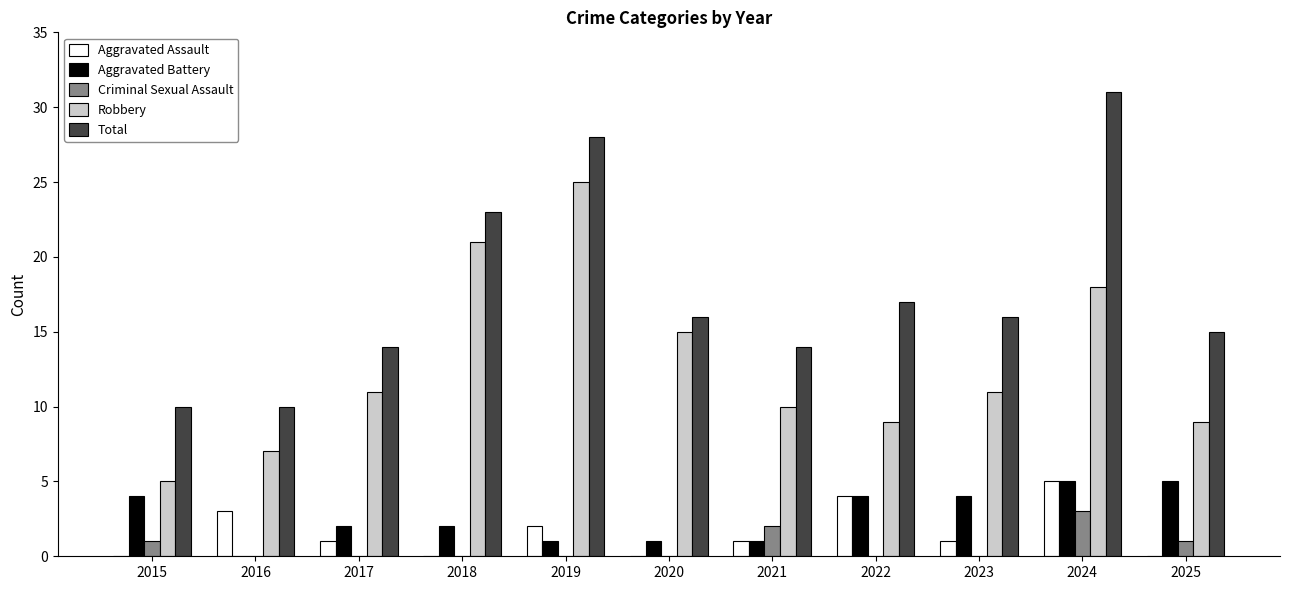

At which category is the sum across all series the highest?

2024